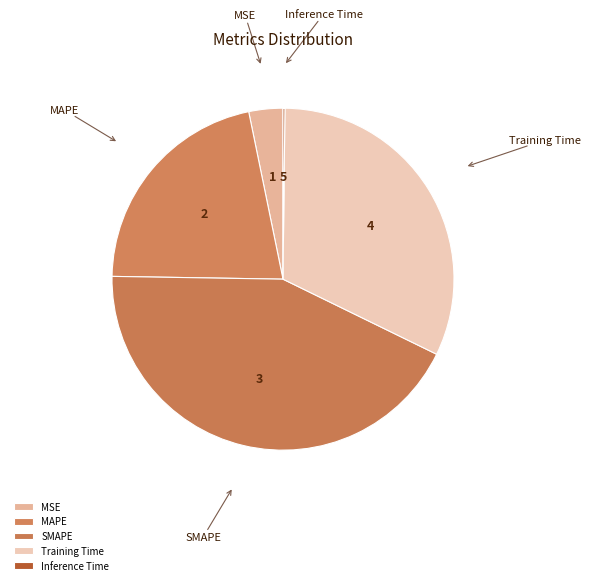

Combined, do MAPE and MSE account for over 50%?

No